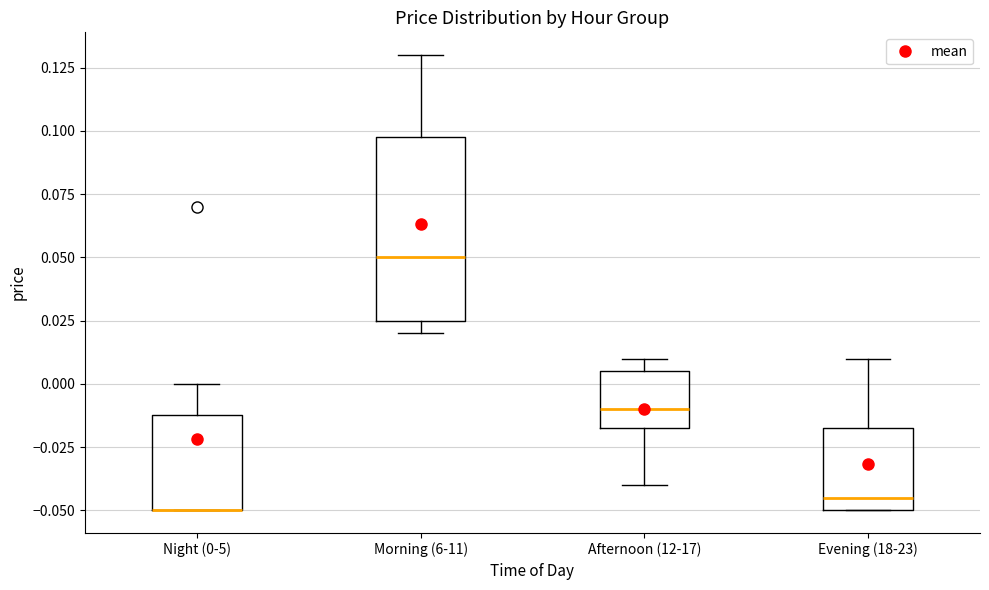

Reading left to right, transcribe this box plot: for each box, give where its median line is, the range the box spans, and where its two whiskers end, as read against the y-axis. The values are not printed on the chart, so give them approximately, as read against the axis.

Night (0-5): median -0.050 (drawn on the box's lower edge), box -0.050 to -0.010, whiskers -0.050 to 0.000
Morning (6-11): median 0.050, box 0.025 to 0.100, whiskers 0.020 to 0.130
Afternoon (12-17): median -0.010, box -0.015 to 0.005, whiskers -0.040 to 0.010
Evening (18-23): median -0.045, box -0.050 to -0.015, whiskers -0.050 to 0.010